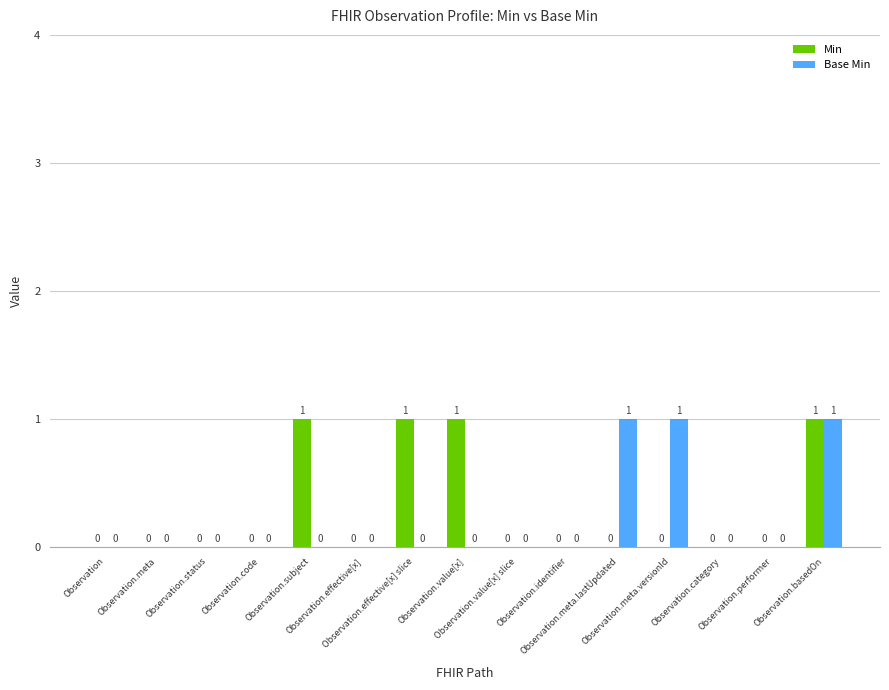

What is the sum of all Base Min values?

3